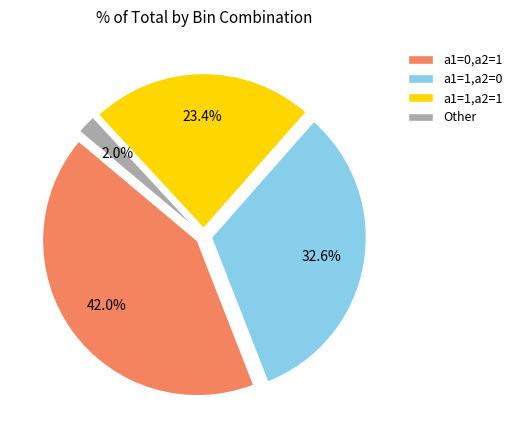

To the nearest percent, what is the difference between the largest and smallest slice percentages?

40%